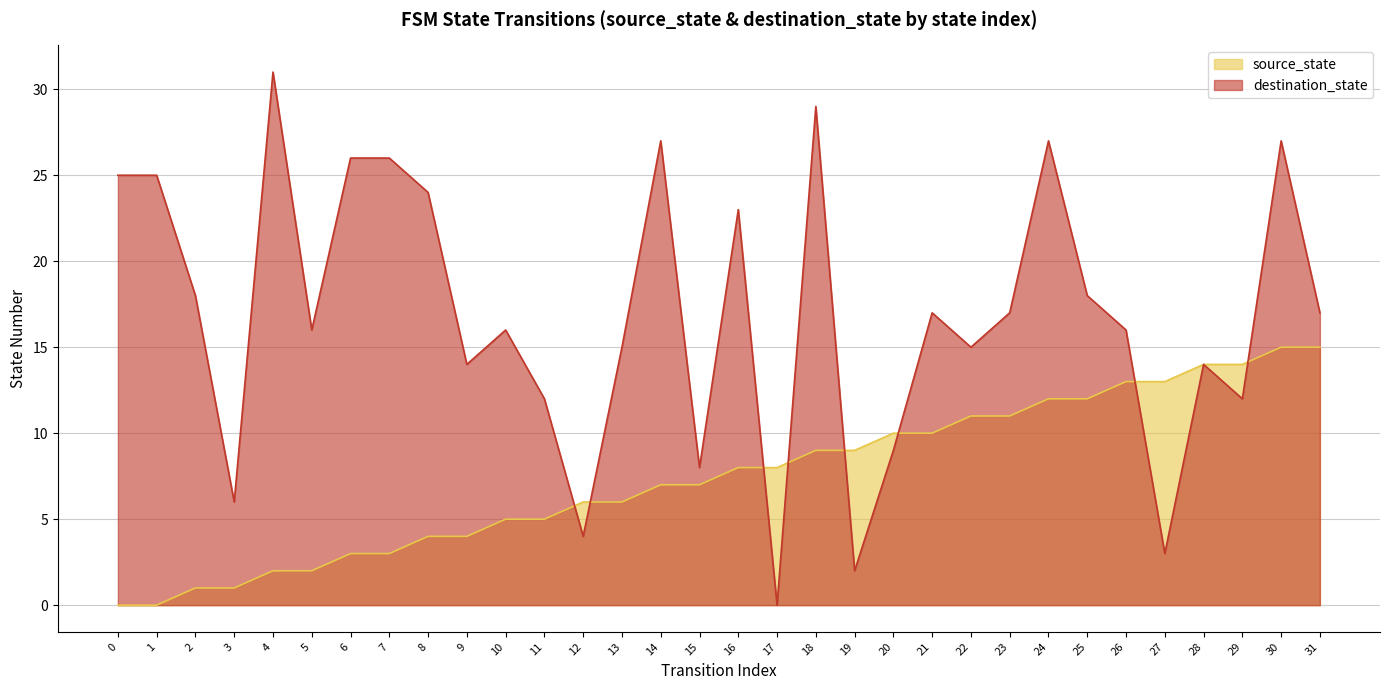

At which label is source_state closest to 7?

14